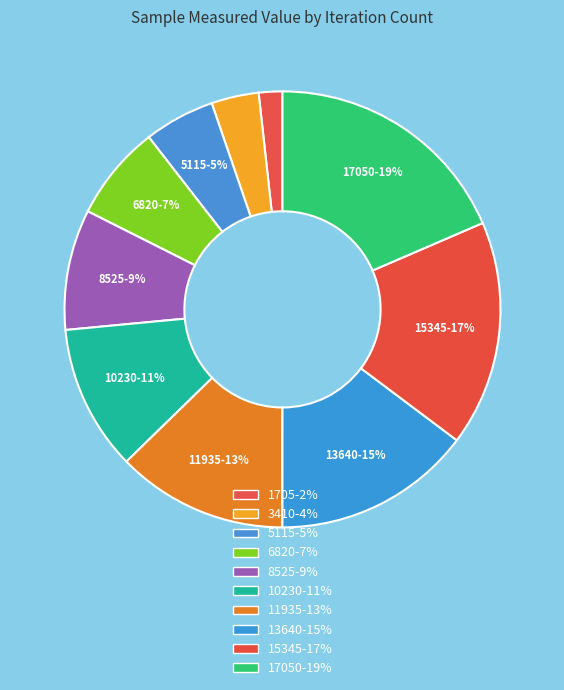

How many slices are in this pie chart?

10